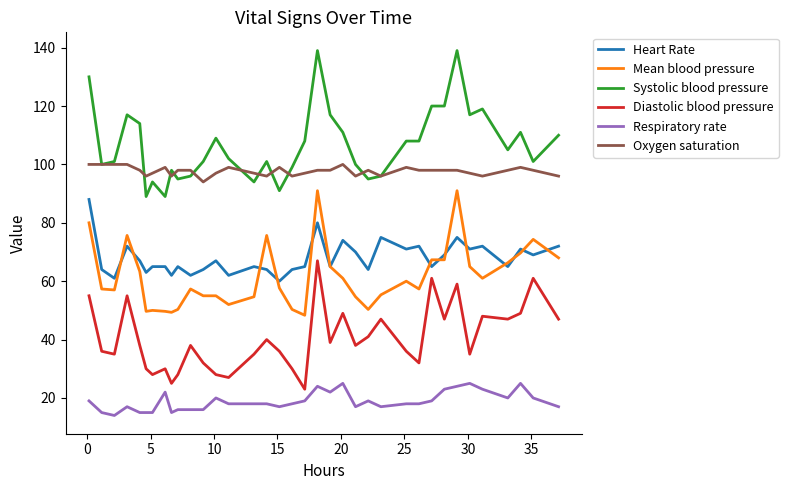

Which series has the largest range (max minus min)?

Systolic blood pressure